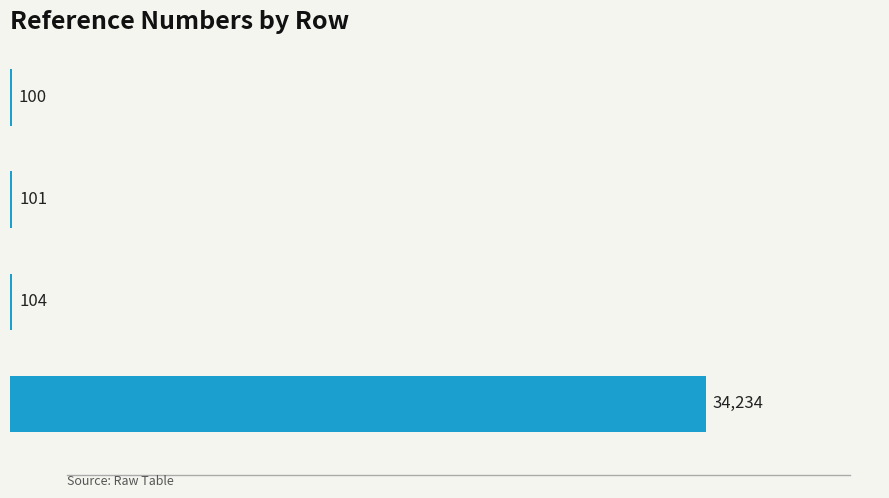

What is the greatest value displayed?

34234